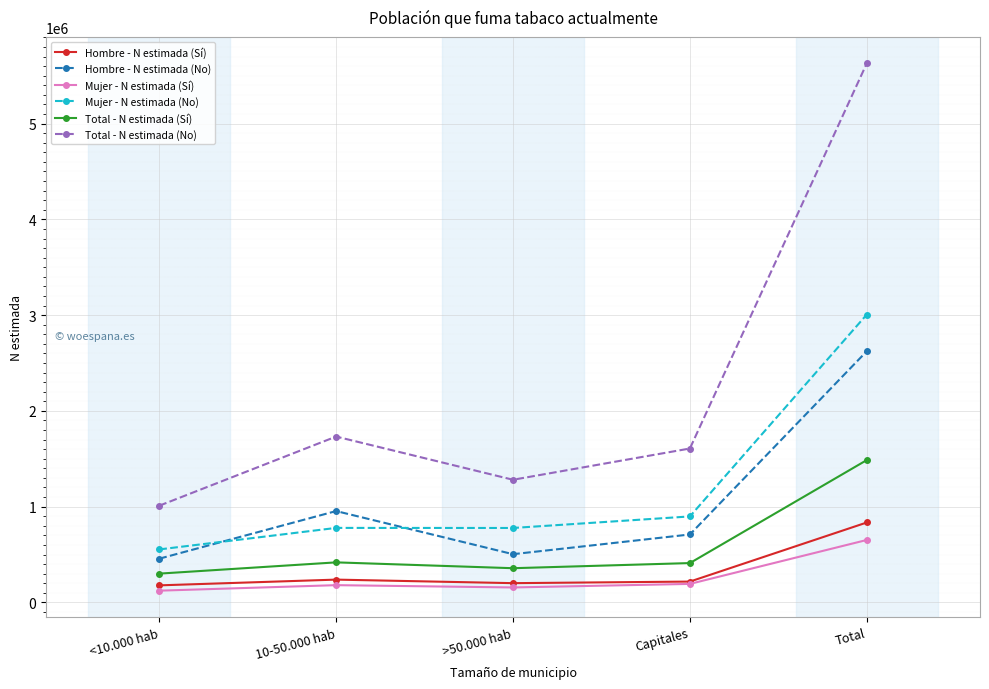

The value of Mujer - N estimada (No) at Capitales is 214622. True or false?

False